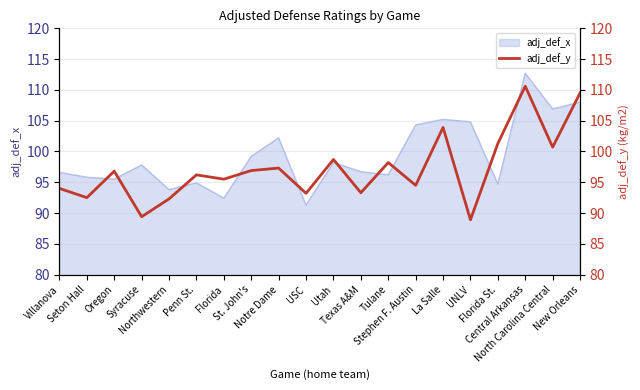

Where is the data nearest to the value 99?

Utah